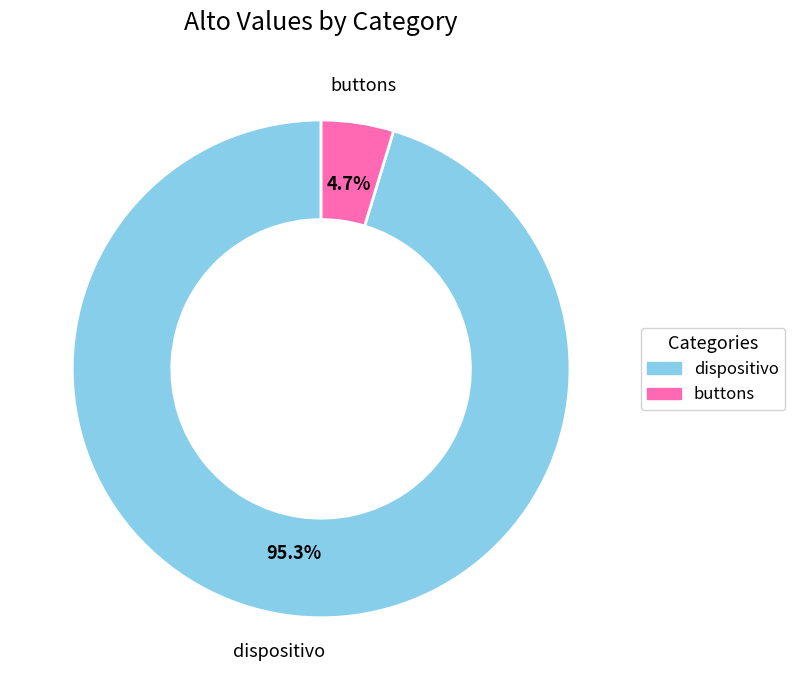

Which slice is the smallest?

buttons